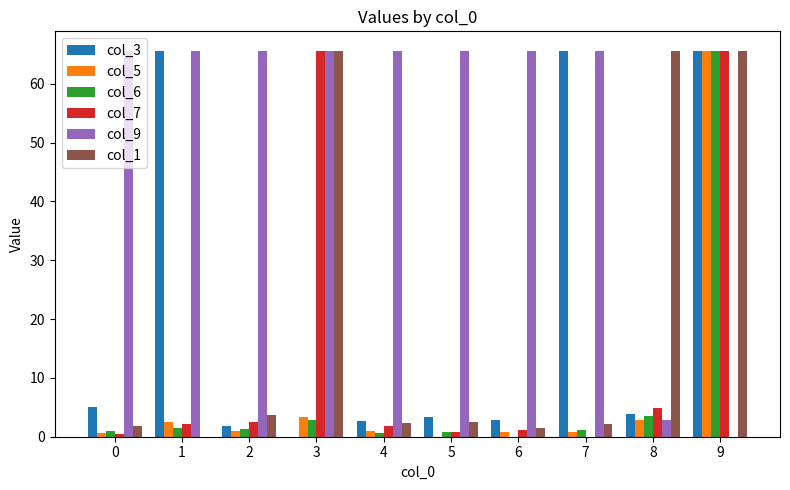

How many groups of bars are there?

10